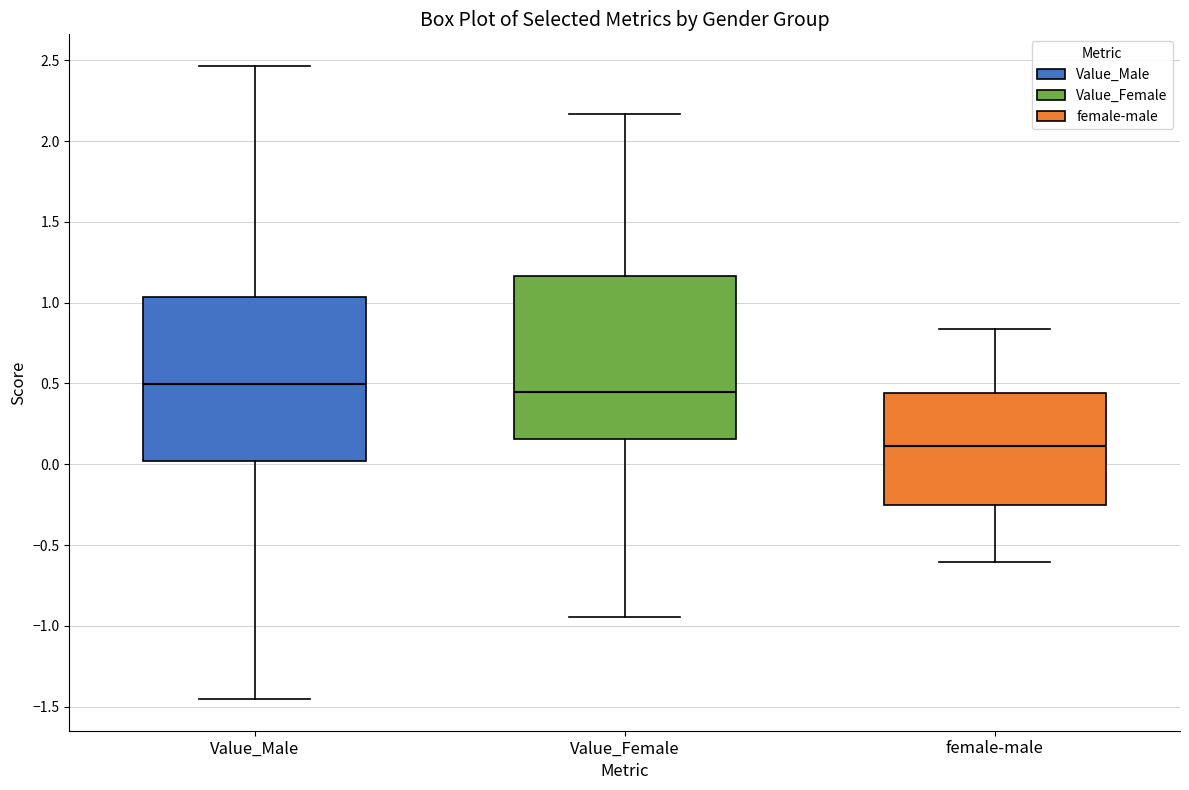

Where is the upper edge of the box for Value_Male on the y-axis? The values are not printed on the chart, so give them approximately, as read against the axis.

1.05